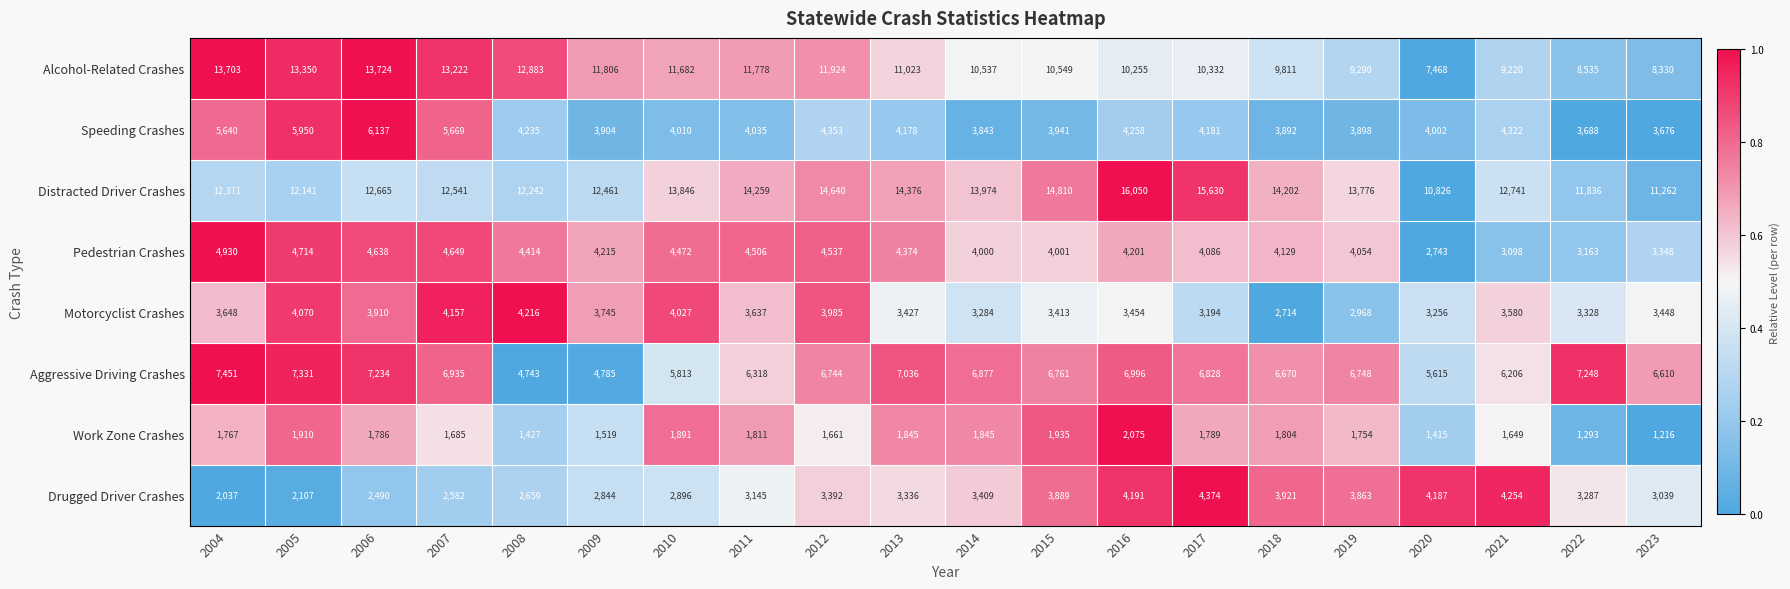

What is the difference between the second highest and second lowest values in the Distracted Driver Crashes series?

4368